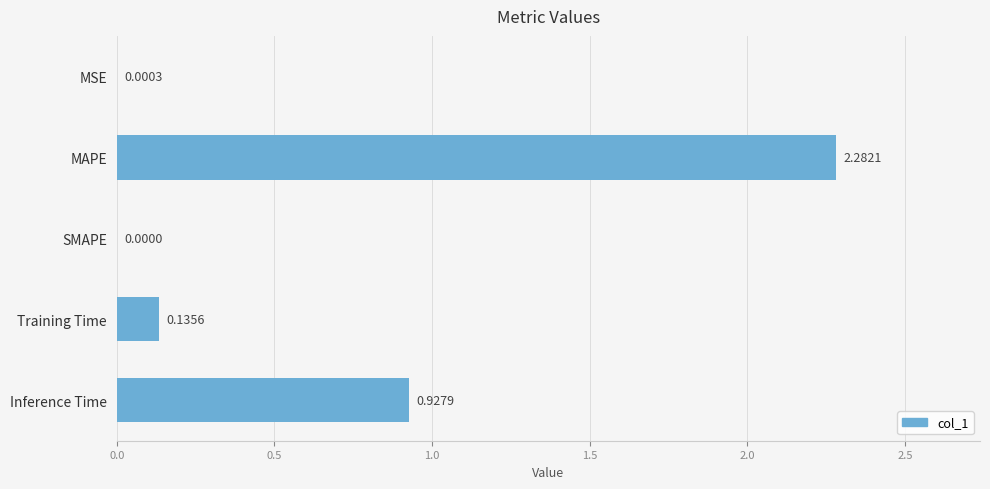

How many series are shown in this chart?

1